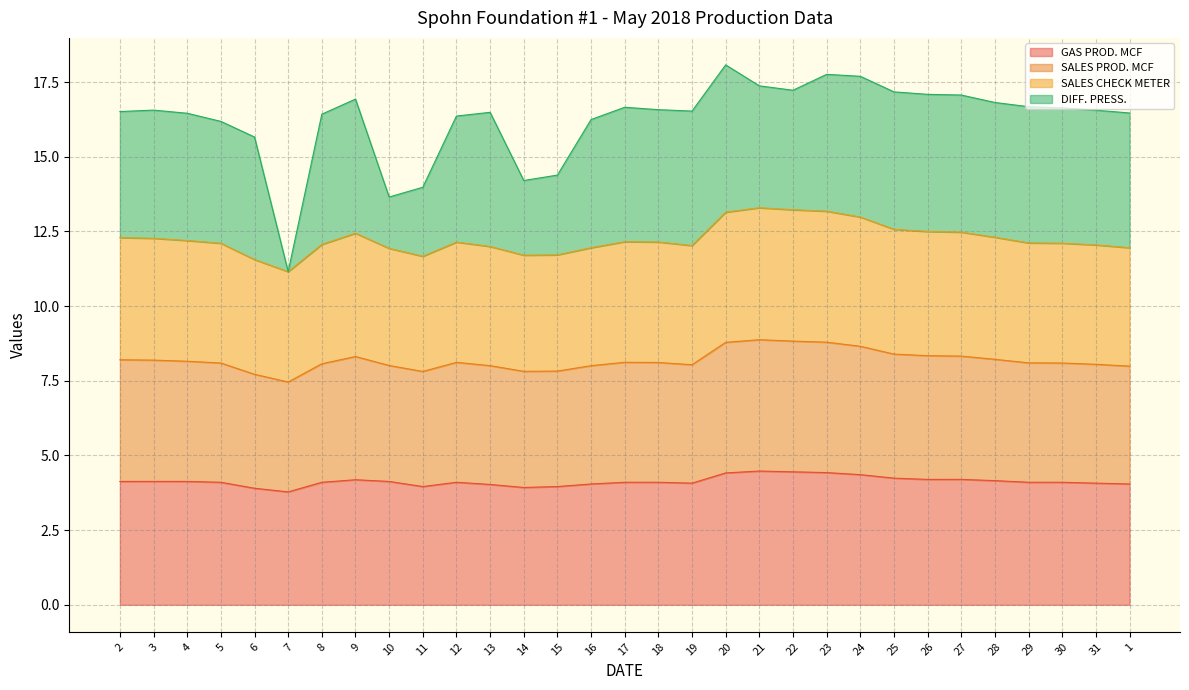

Is it true that GAS PROD. MCF equals 4.2 at 27?

True